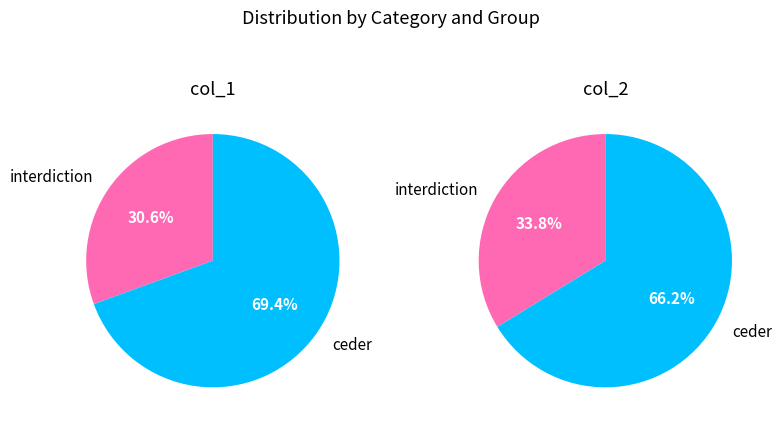

Rank the series at col_2 from lowest to highest value.

interdiction, ceder